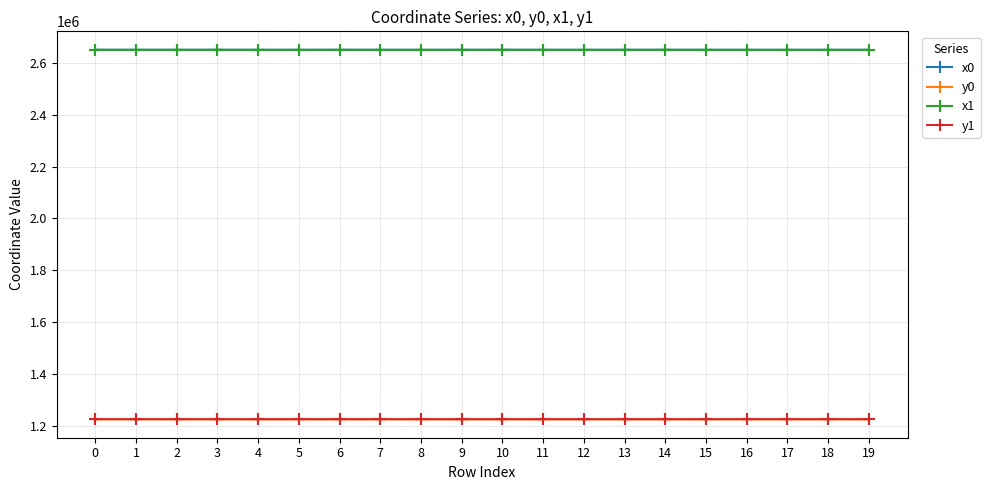

At how many categories does at least one series exceed 1794316?

20